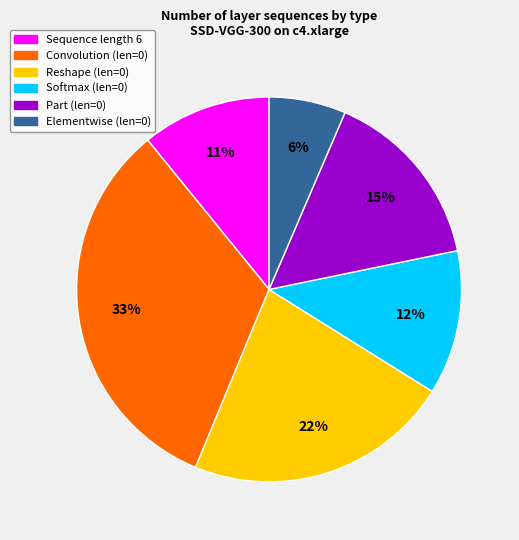

Rank the categories by value from highest to lowest.

Convolution (len=0), Reshape (len=0), Part (len=0), Softmax (len=0), Sequence length 6, Elementwise (len=0)